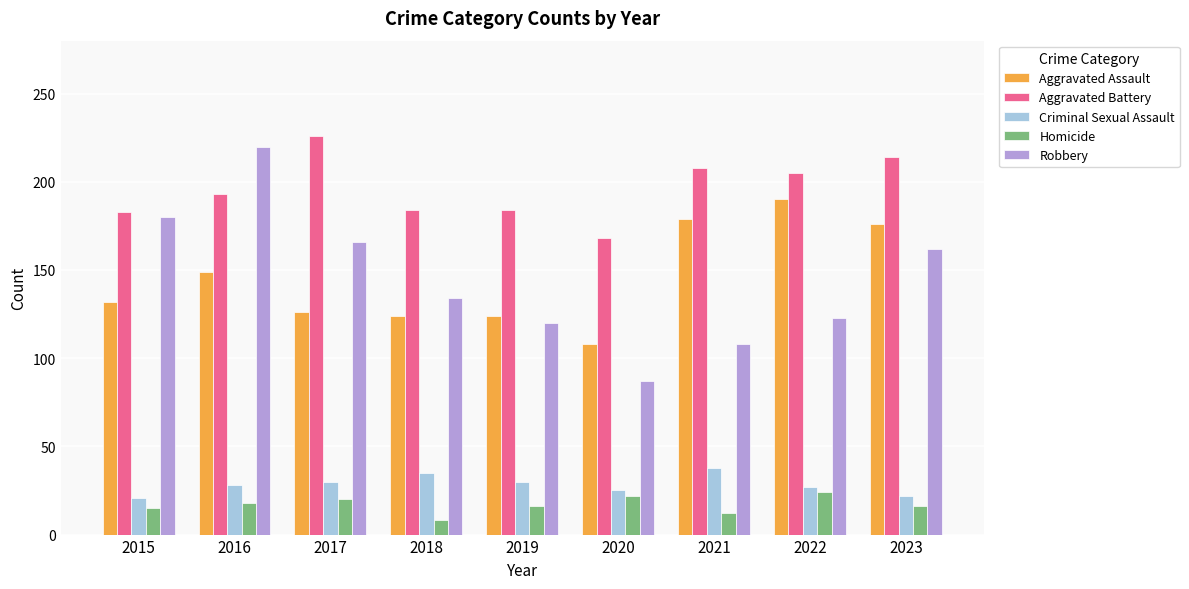

Where does the Robbery series first go above 134?

2015